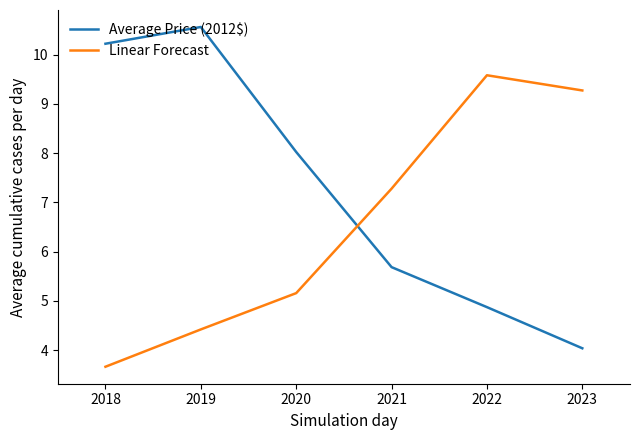

True or false: Linear Forecast has more than 2 points higher than both neighbors.

False